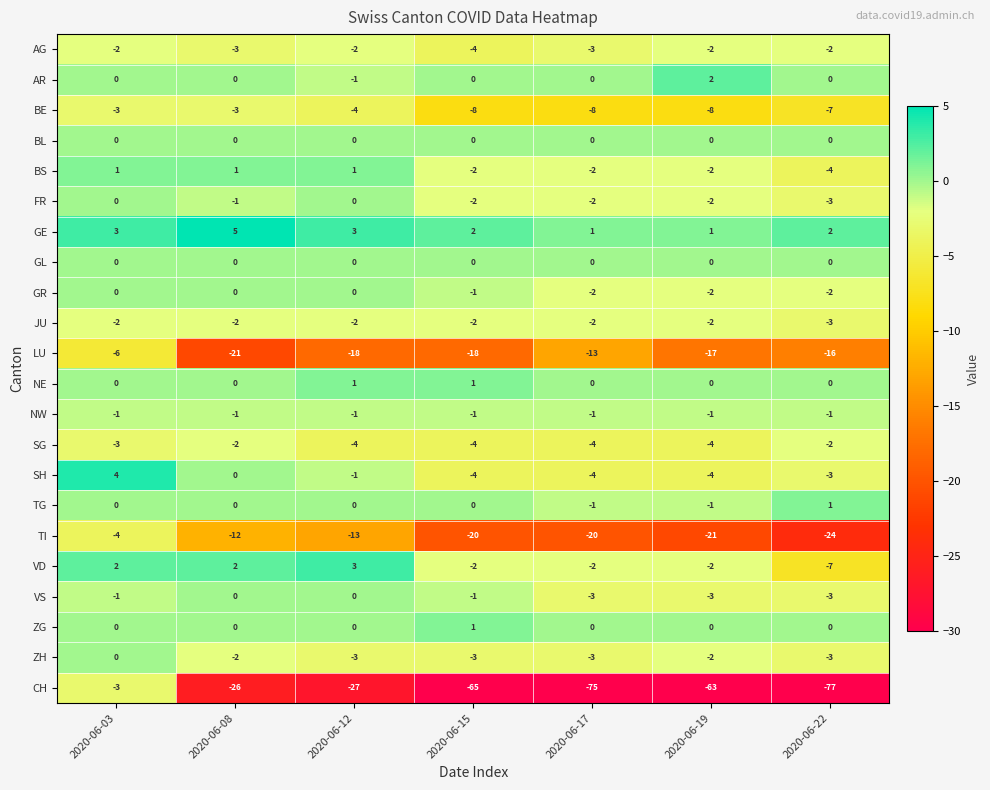

What is the difference between the CH values at 2020-06-12 and 2020-06-19?

36